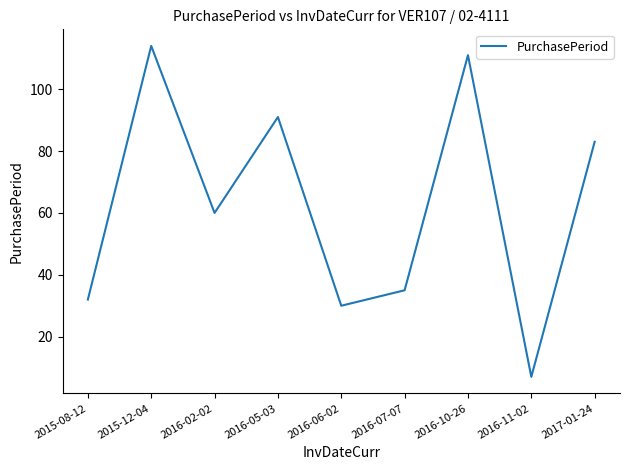

True or false: the data shows 194 at 2015-12-04.

False